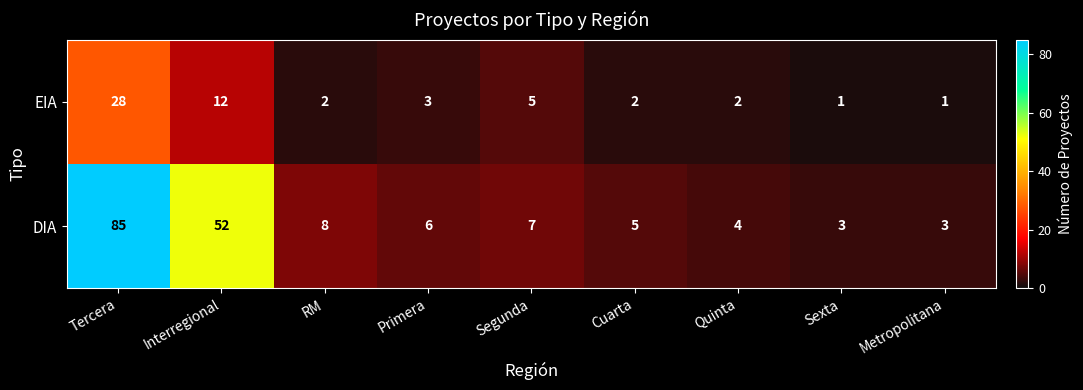

List the series in order of their overall mean, highest first.

DIA, EIA